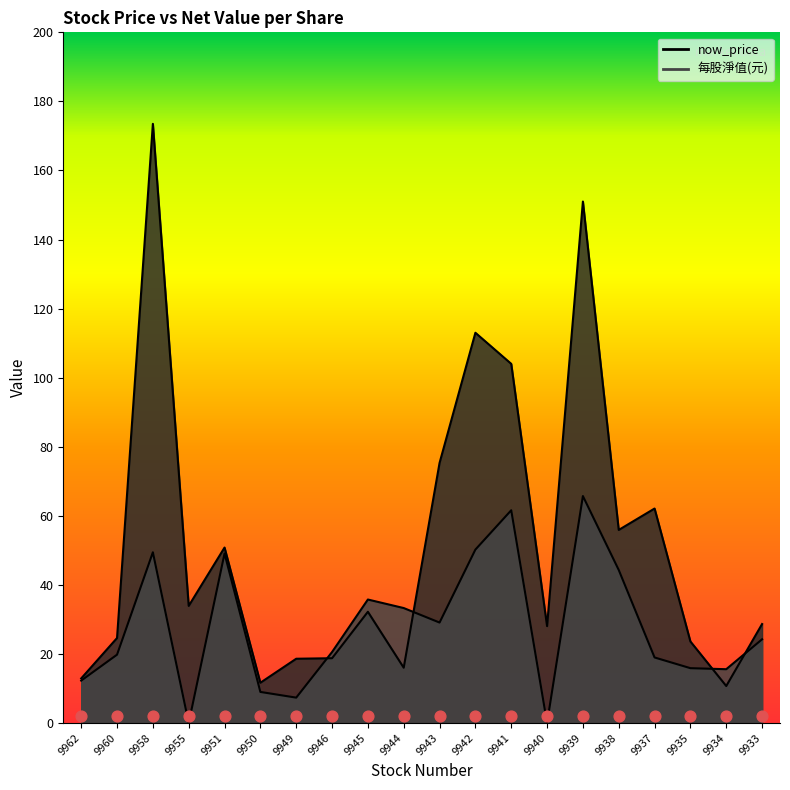

At which category is the sum across all series the highest?

9958